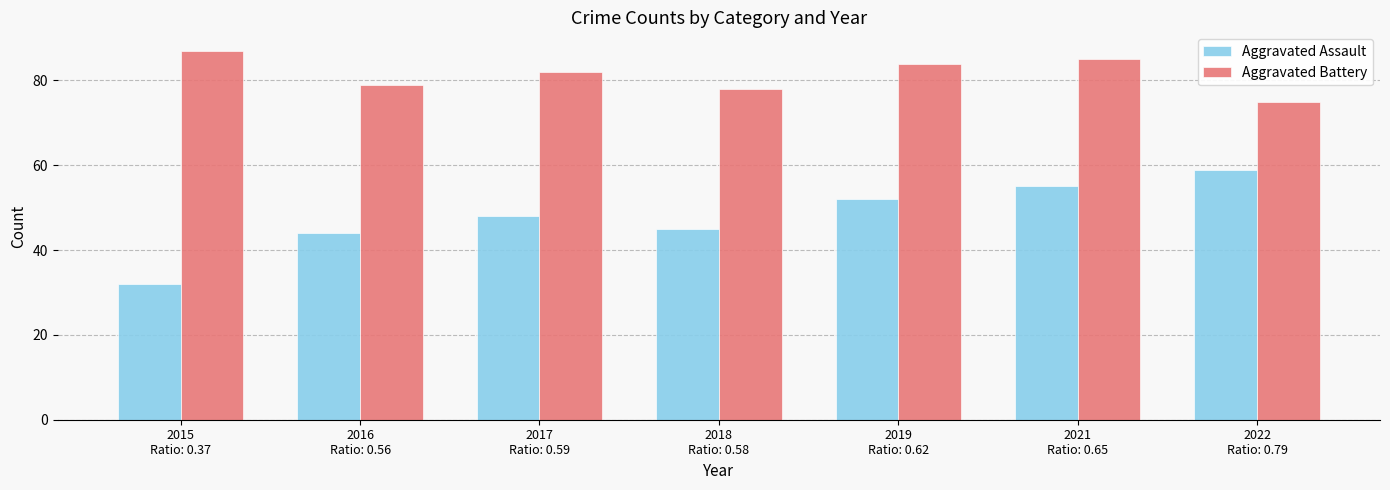

What is the label of the 2nd bar from the left?

2016
Ratio: 0.56